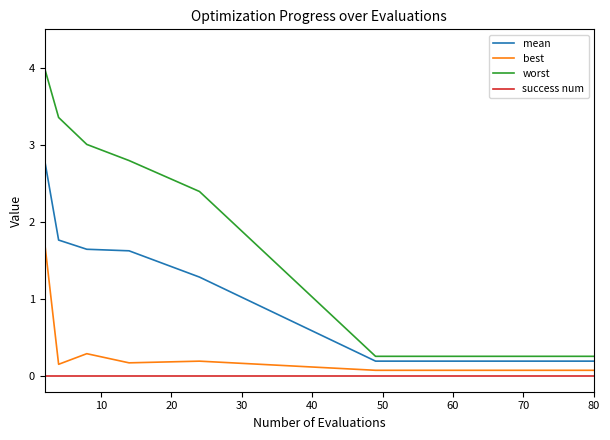

What is the difference between the maximum and minimum values in the worst series?

3.7